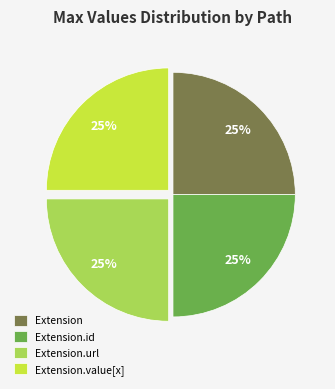

Is it true that Extension is 10% of the pie?

False